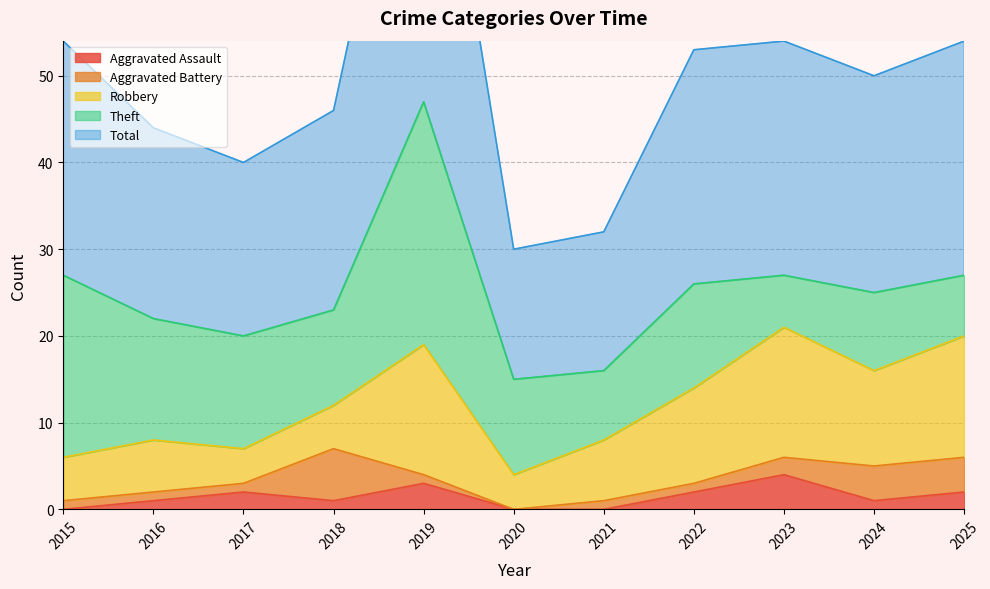

Is the value of Robbery at 2024 greater than the value of Aggravated Battery at 2017?

Yes